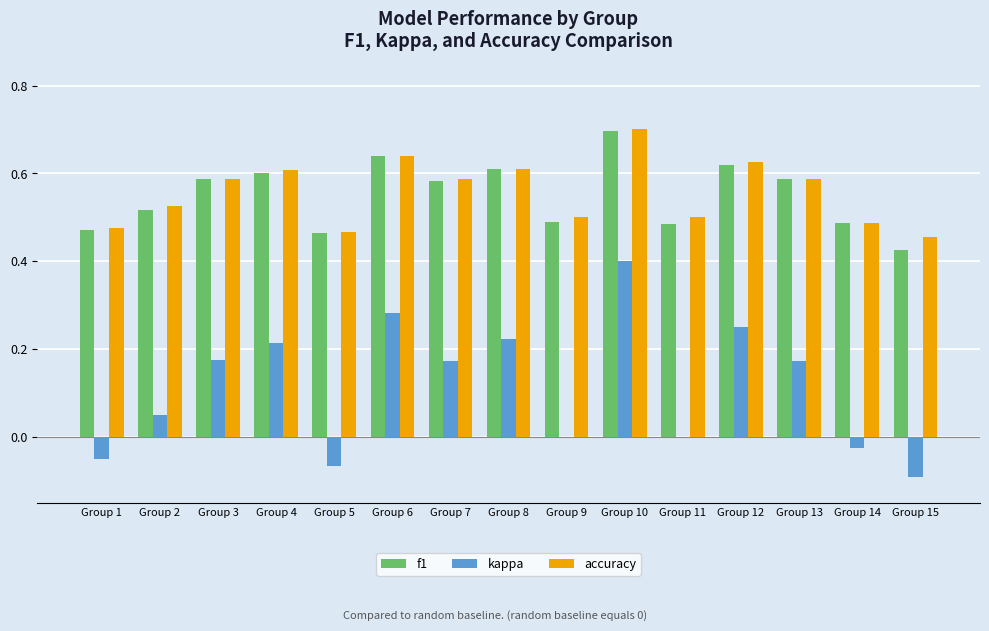

Is it true that accuracy equals 1.0 at Group 10?

False